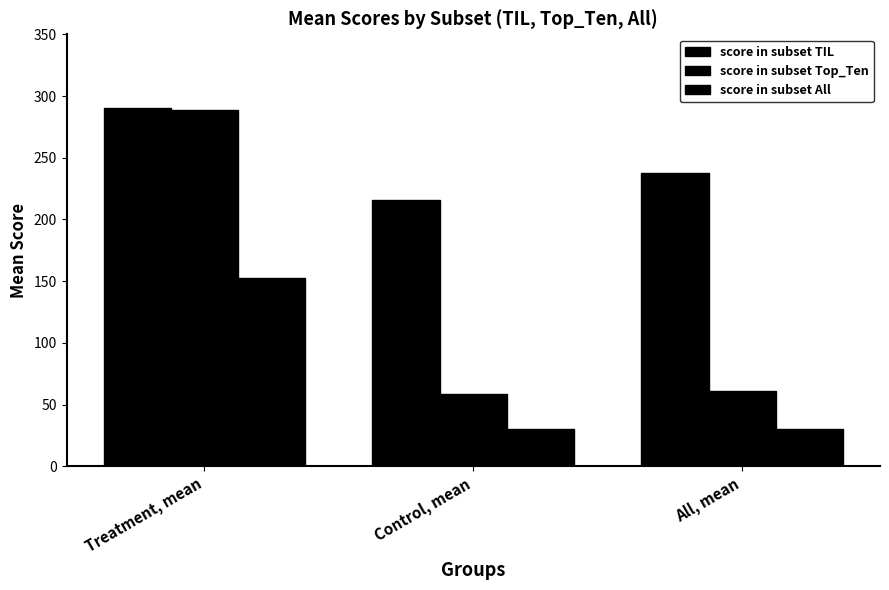

How many values in the score in subset All series are below 30?

1